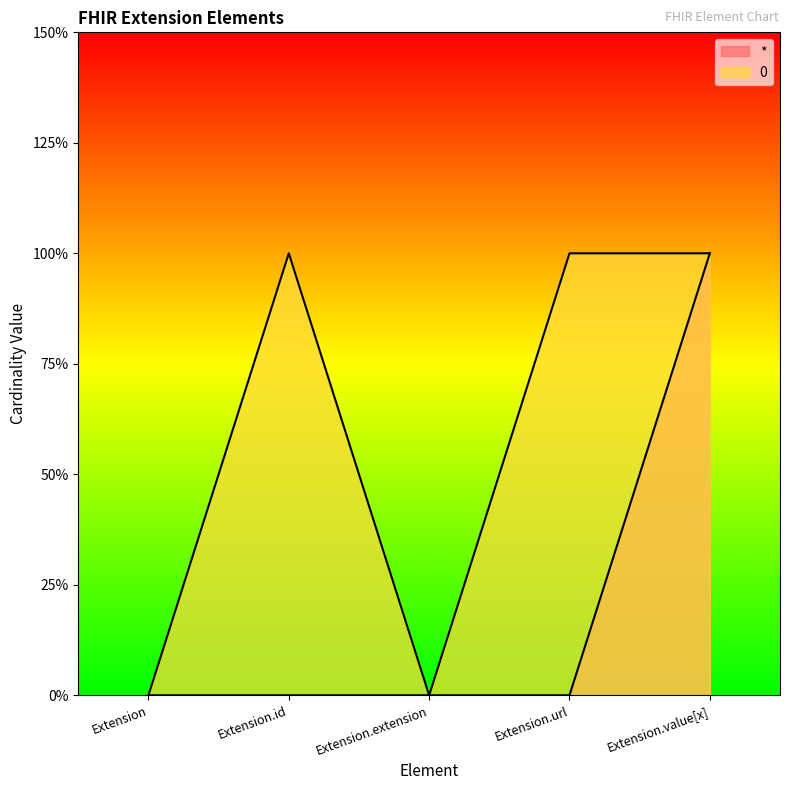

Where is 0 nearest to the value 0?

Extension